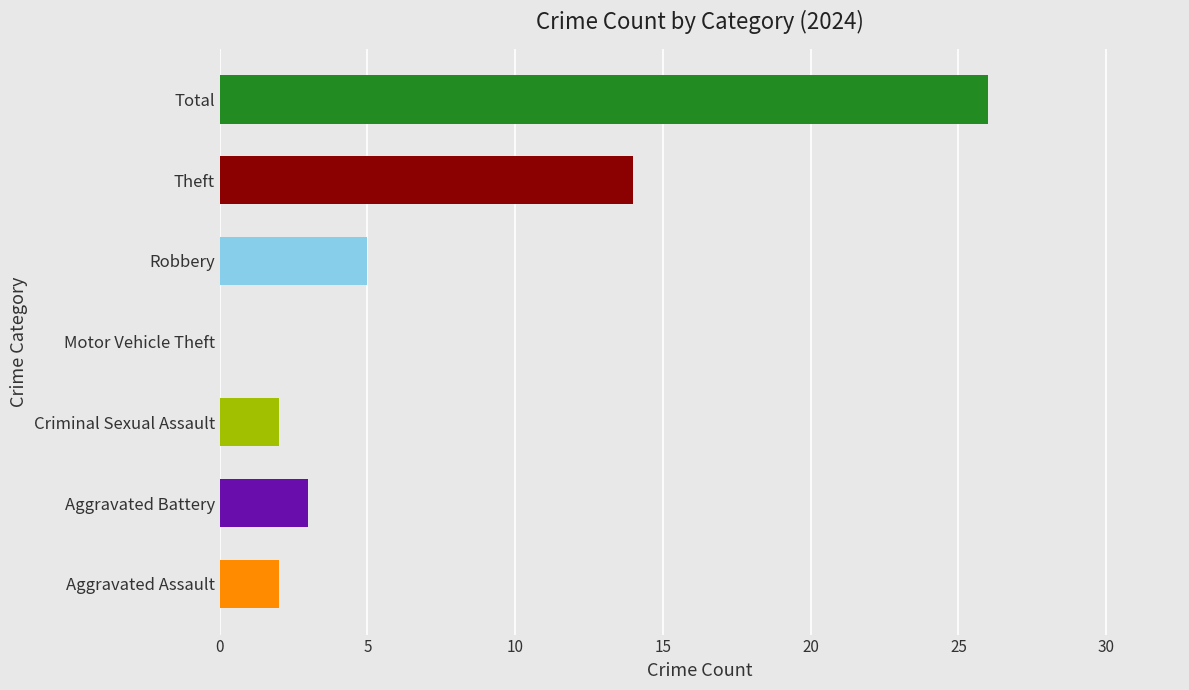

What is the sum of all values?

52